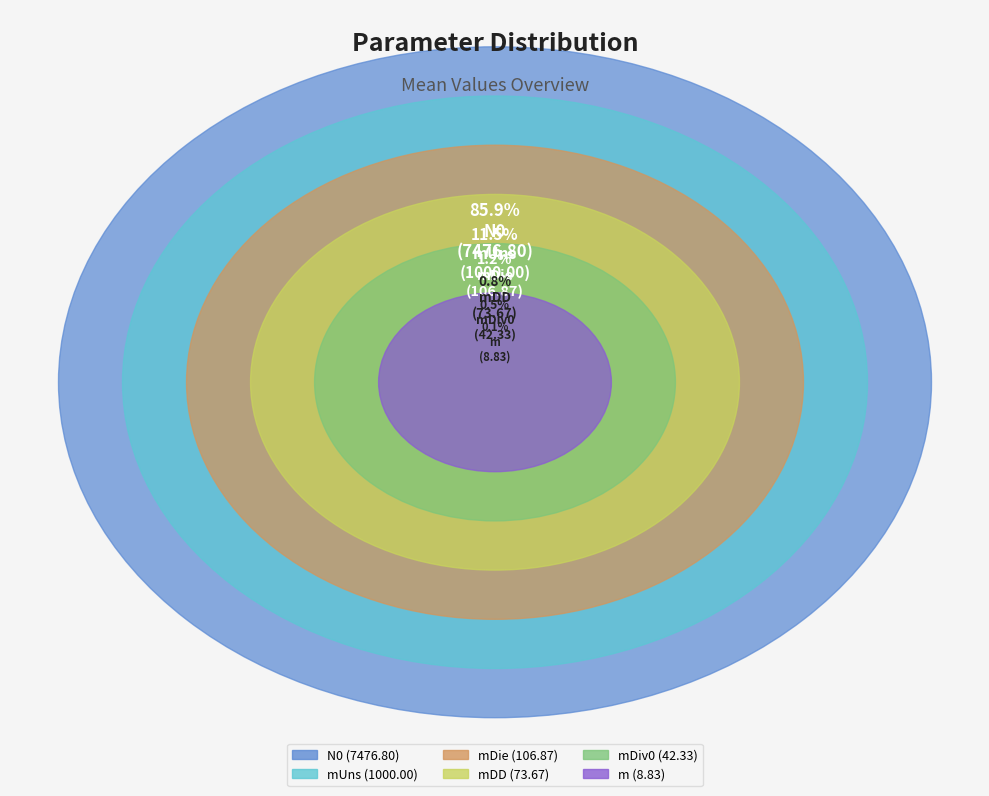

To the nearest percent, what is the combined percentage of mUns and mDD?

12%